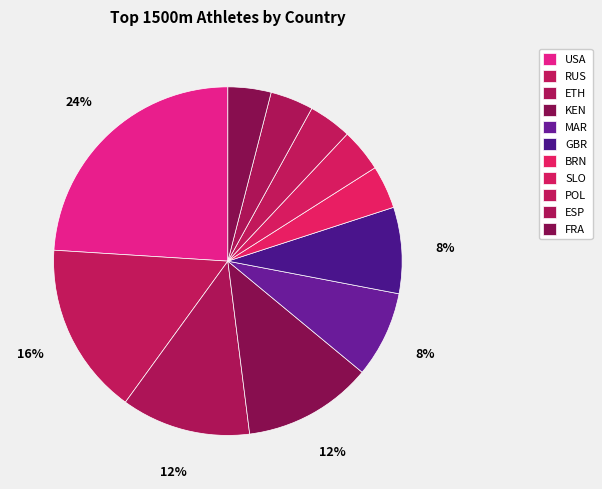

Which category has the biggest portion of the pie?

USA